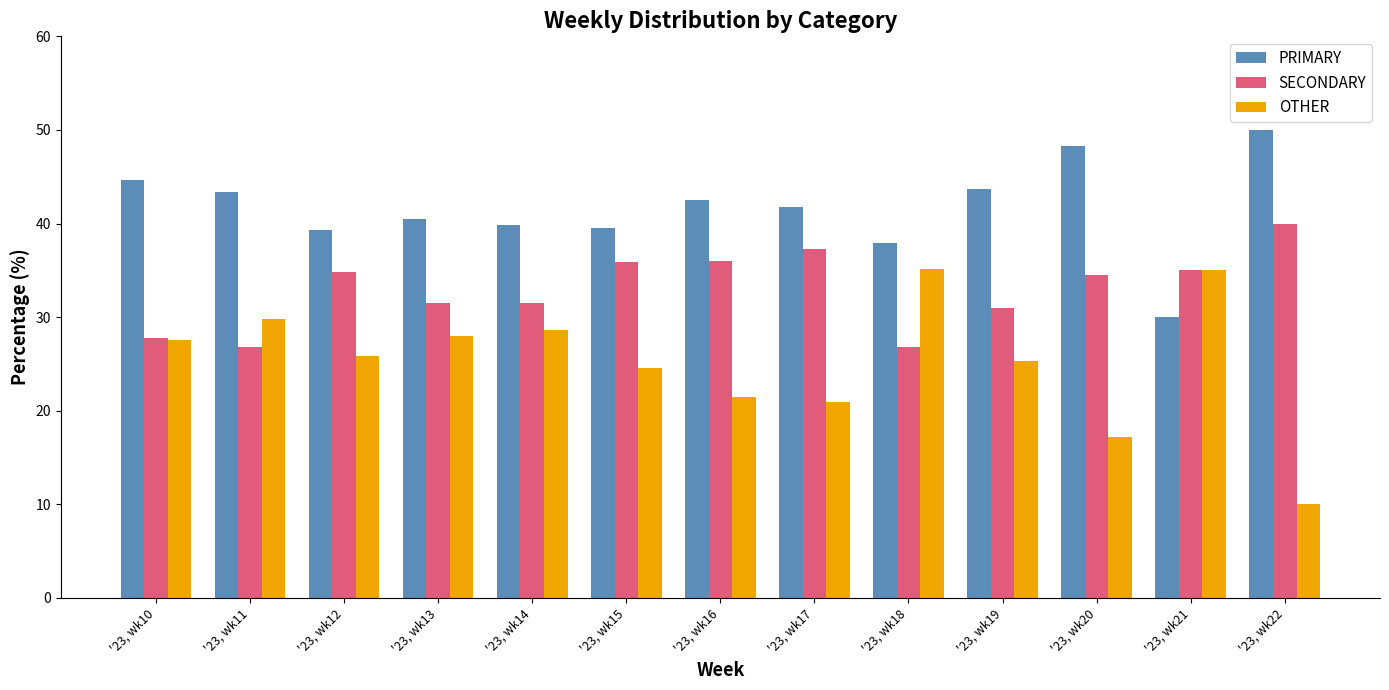

Which series has the largest total across all categories?

PRIMARY